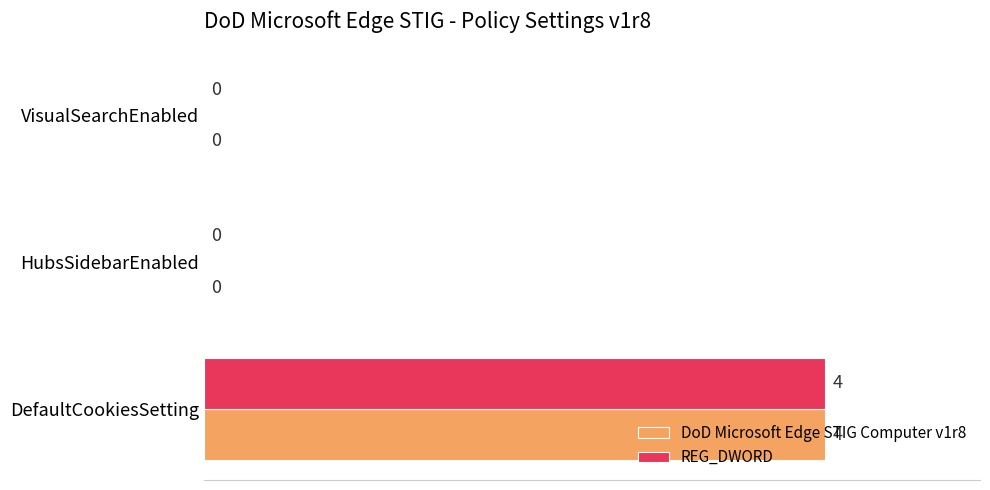

The value of DoD Microsoft Edge STIG Computer v1r8 at VisualSearchEnabled is -2. True or false?

False